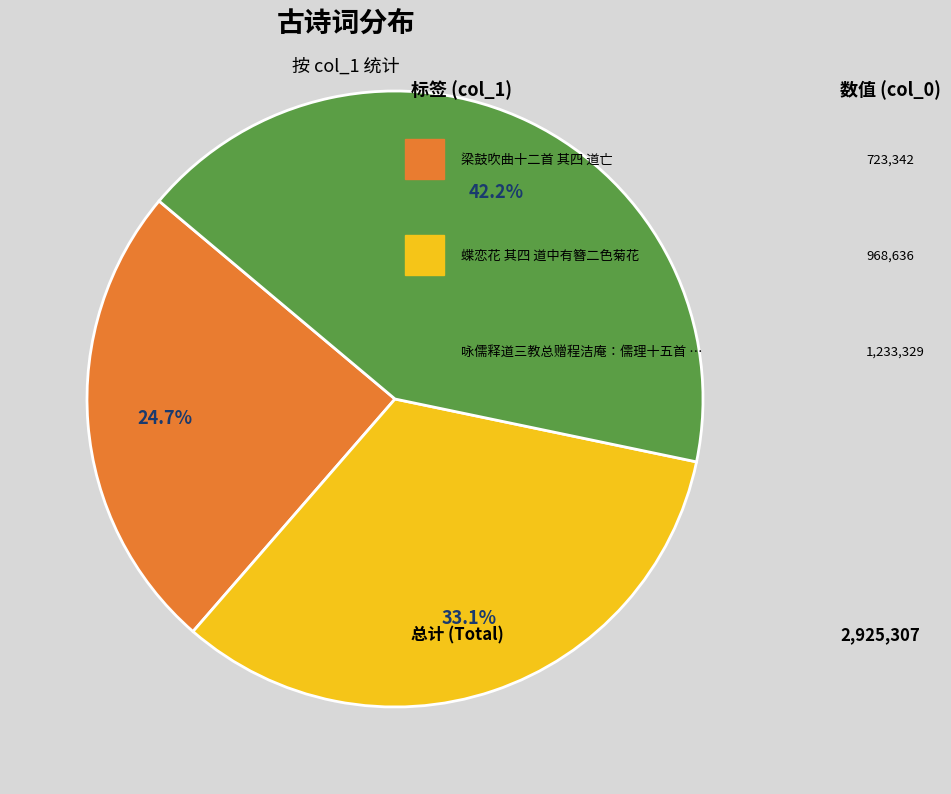

Does any single category account for the majority?

No